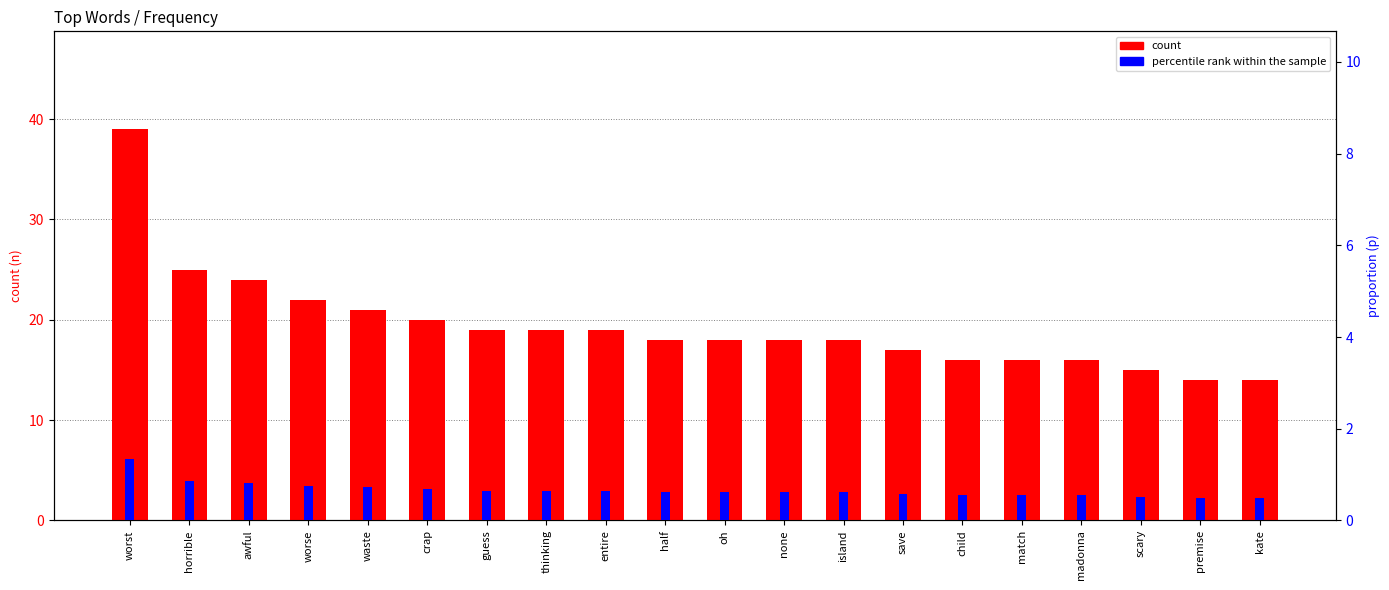

What is the greatest value displayed?

39.0